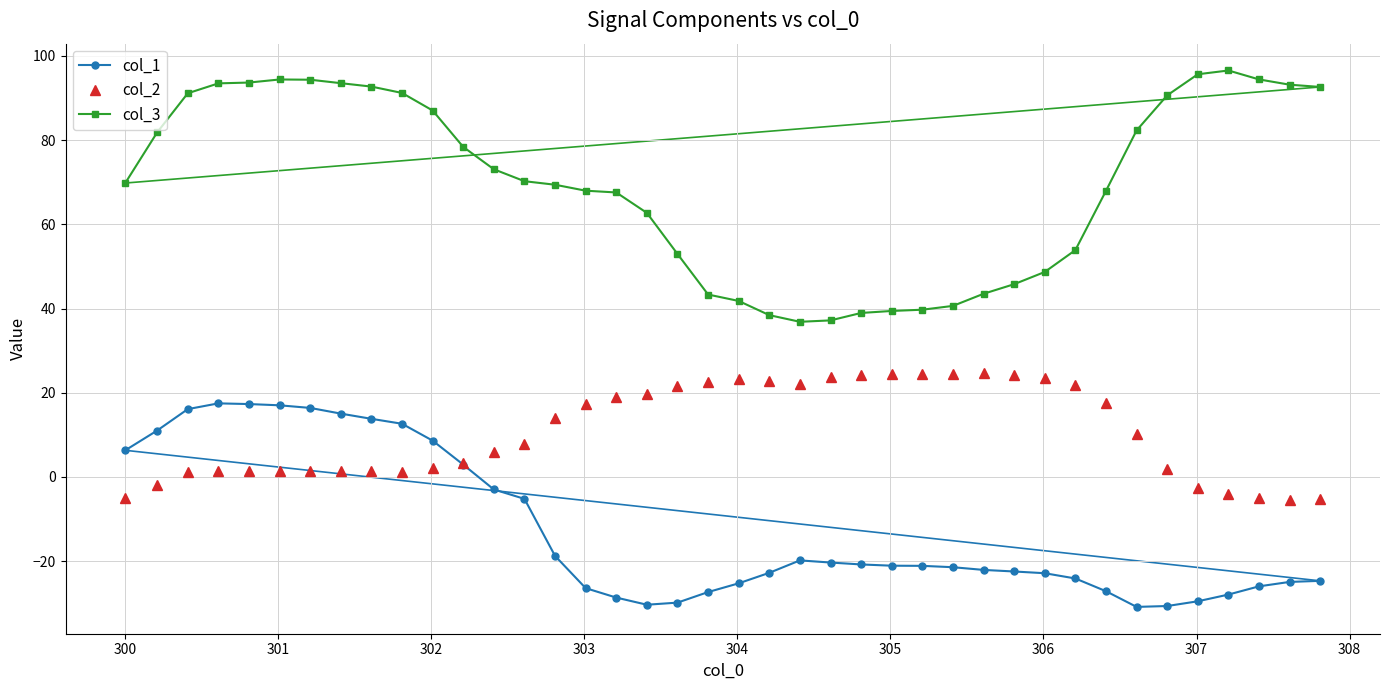

What is the value of the col_1 point at the 16th from the left?

-26.4